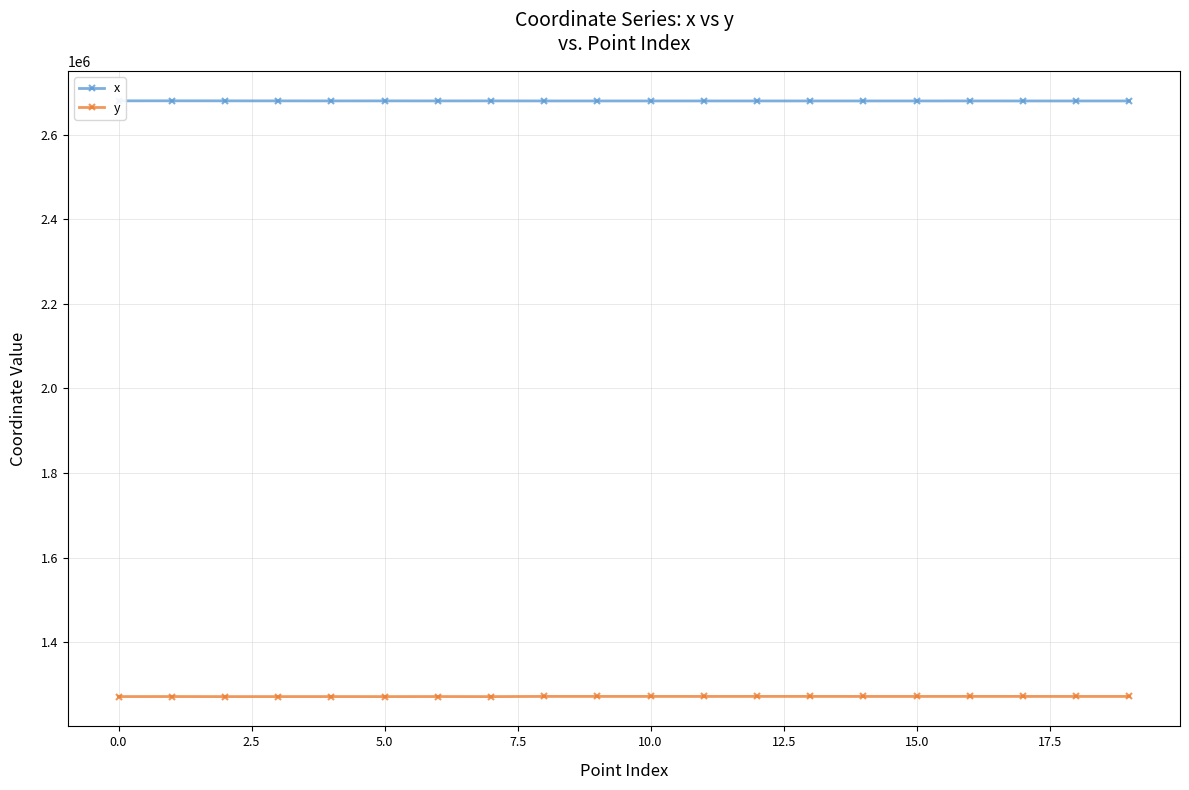

Which series has the largest total across all categories?

x